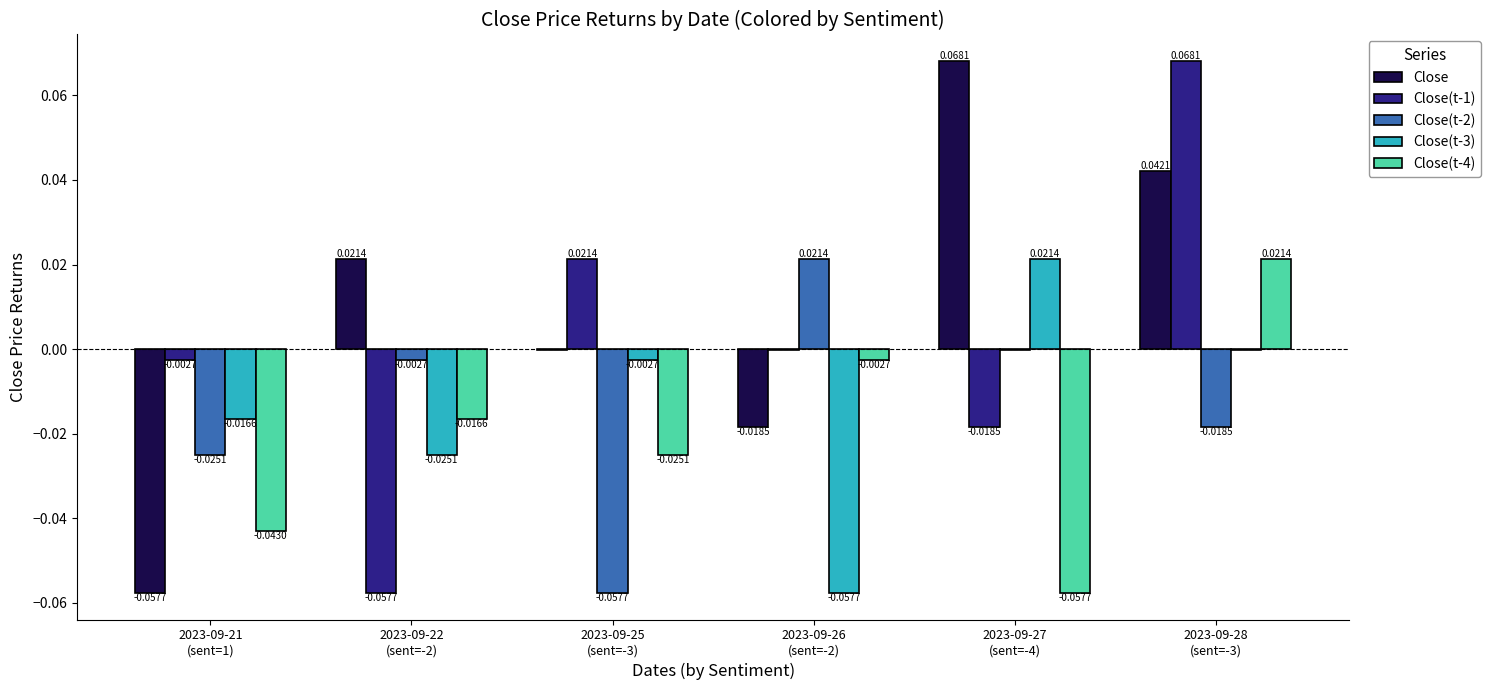

Which series has the largest total across all categories?

Close